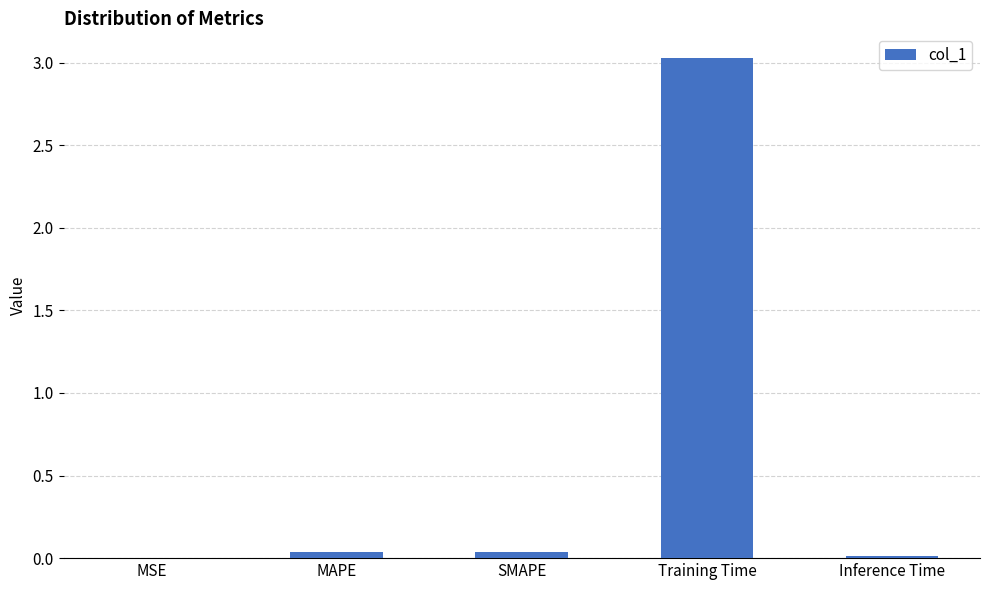

Are the bars horizontal?

No